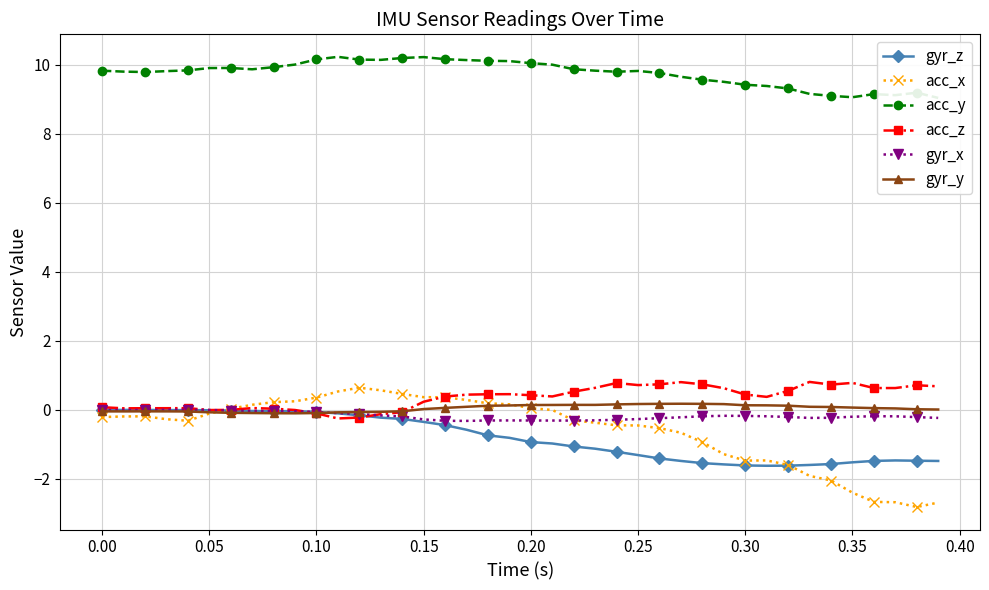

True or false: gyr_z has more than 2 interior local peaks.

True